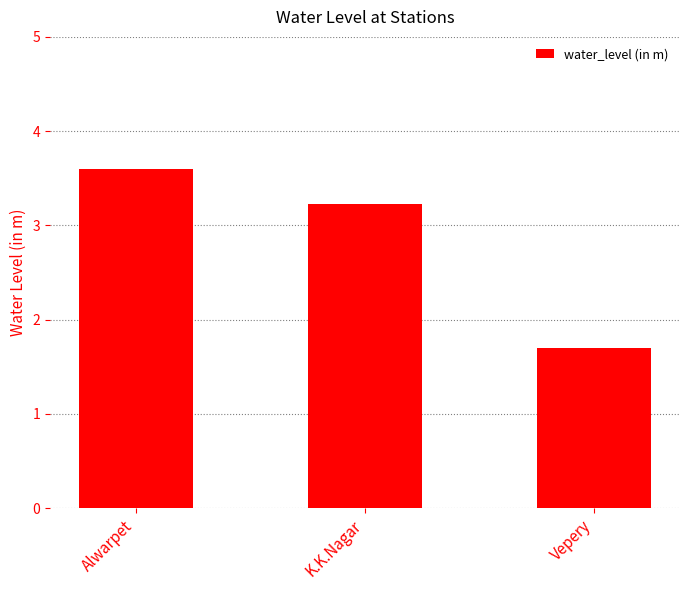

What is the sum of all values?

8.5